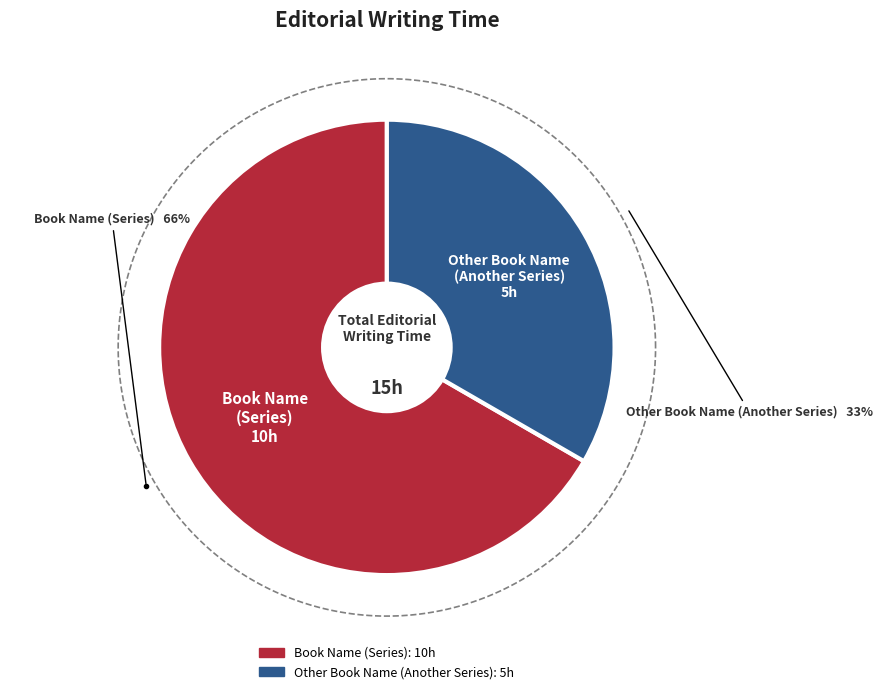

To the nearest percent, what portion does Book Name (Series) represent?

67%